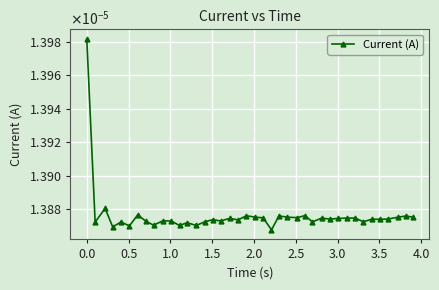

How many interior local peaks (higher than both neighbors) does the data have?

14